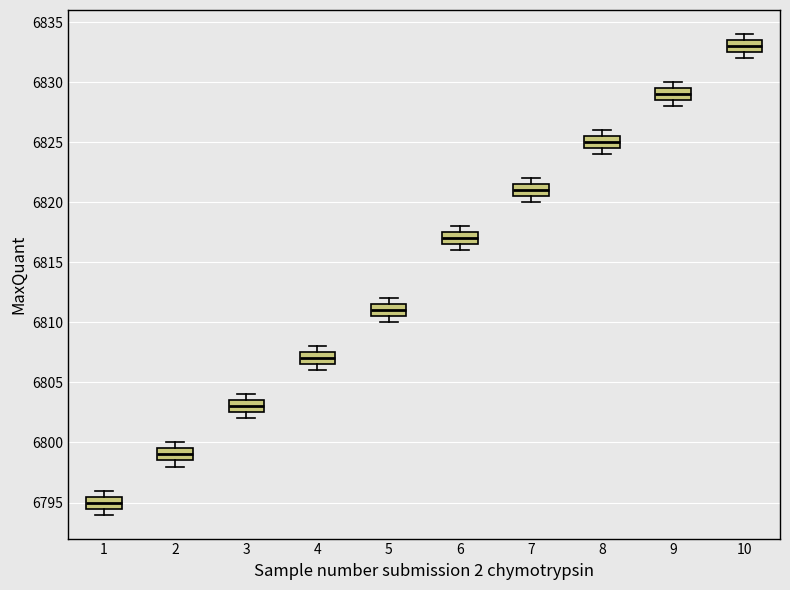

Reading left to right, read every box against the y-axis: the position of its median line, the range the box covers, and the ends of its whiskers. The values are not printed on the chart, so give them approximately, as read against the axis.

1: median 6795.0, box 6794.5 to 6795.5, whiskers 6794.0 to 6796.0
2: median 6799.0, box 6798.5 to 6799.5, whiskers 6798.0 to 6800.0
3: median 6803.0, box 6802.5 to 6803.5, whiskers 6802.0 to 6804.0
4: median 6807.0, box 6806.5 to 6807.5, whiskers 6806.0 to 6808.0
5: median 6811.0, box 6810.5 to 6811.5, whiskers 6810.0 to 6812.0
6: median 6817.0, box 6816.5 to 6817.5, whiskers 6816.0 to 6818.0
7: median 6821.0, box 6820.5 to 6821.5, whiskers 6820.0 to 6822.0
8: median 6825.0, box 6824.5 to 6825.5, whiskers 6824.0 to 6826.0
9: median 6829.0, box 6828.5 to 6829.5, whiskers 6828.0 to 6830.0
10: median 6833.0, box 6832.5 to 6833.5, whiskers 6832.0 to 6834.0